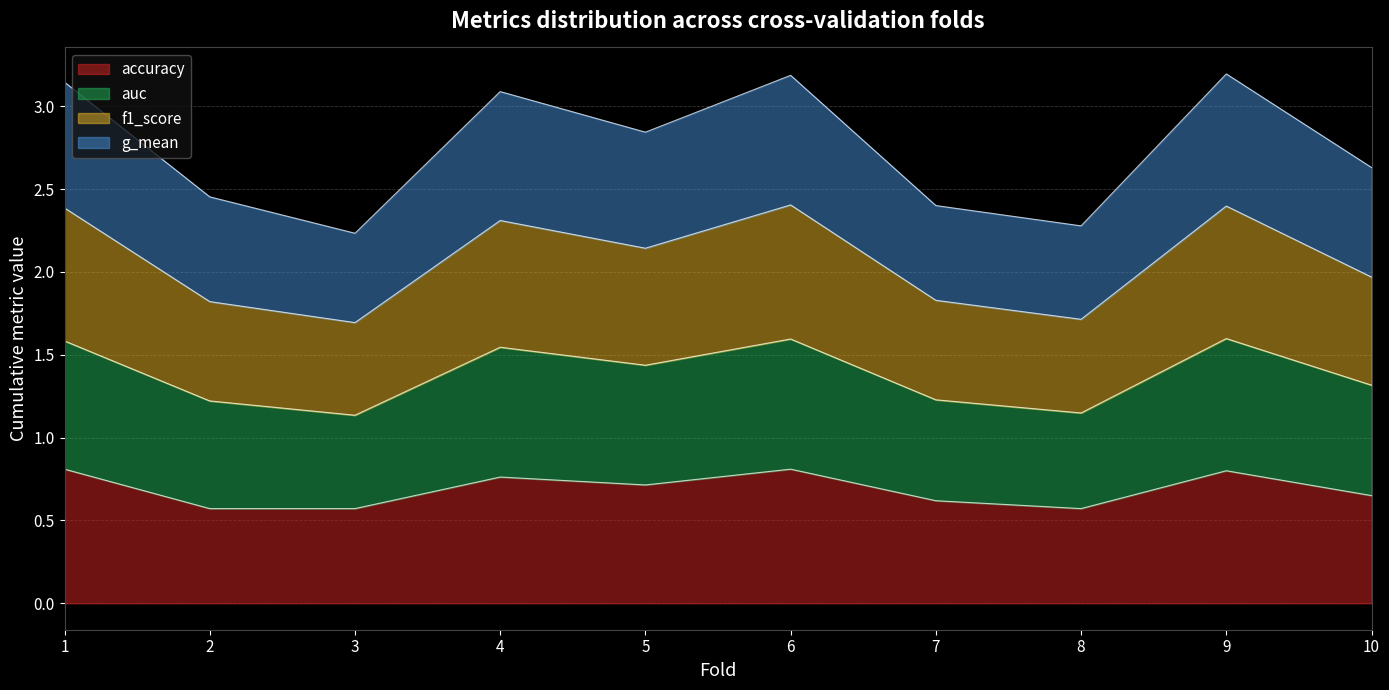

The value of accuracy at 5 is 0.7. True or false?

True